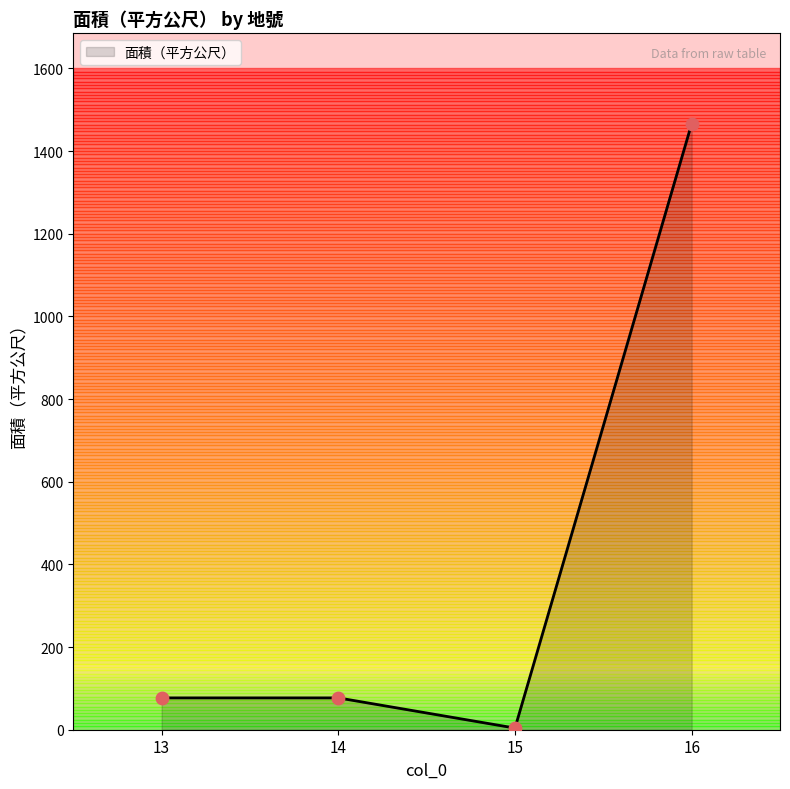

What is the change in value from 13 to 15?

-73